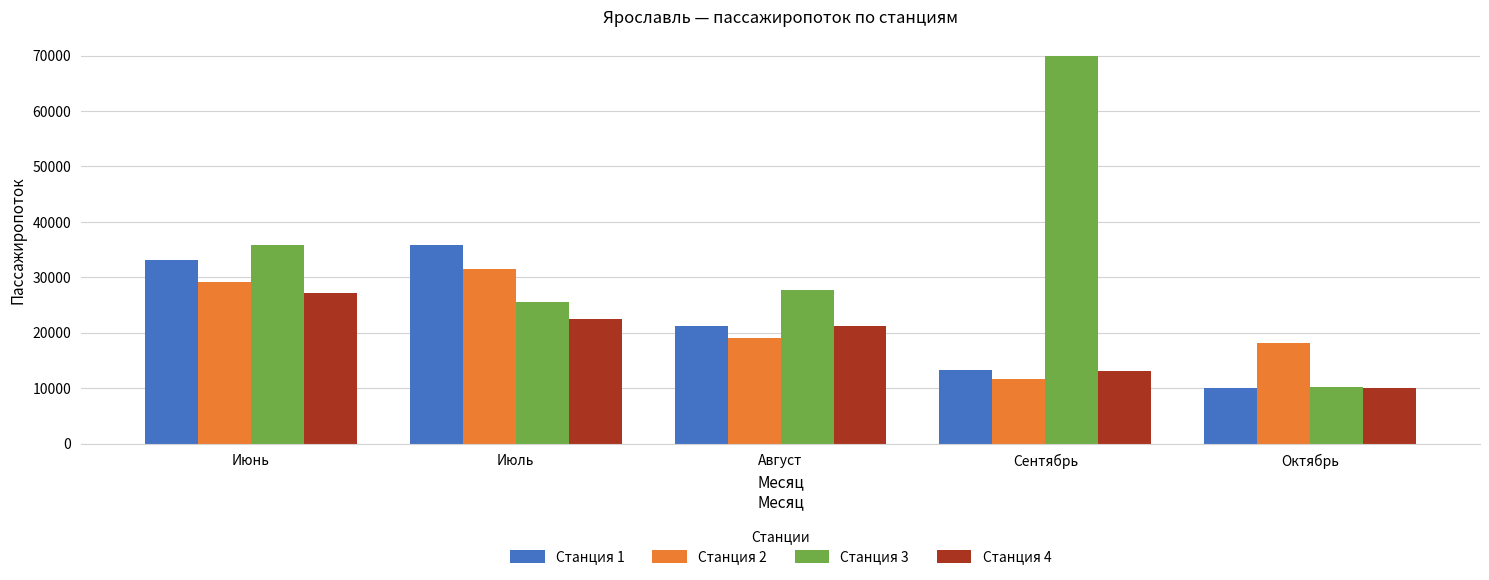

At Июль, list the series in order from smallest to largest.

Станция 4, Станция 3, Станция 2, Станция 1